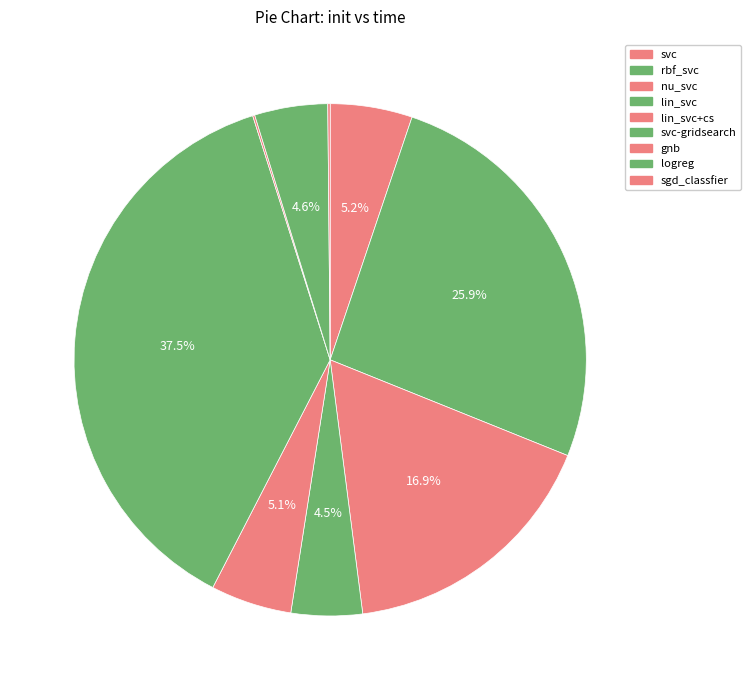

To the nearest percent, what is the average slice percentage?

11%